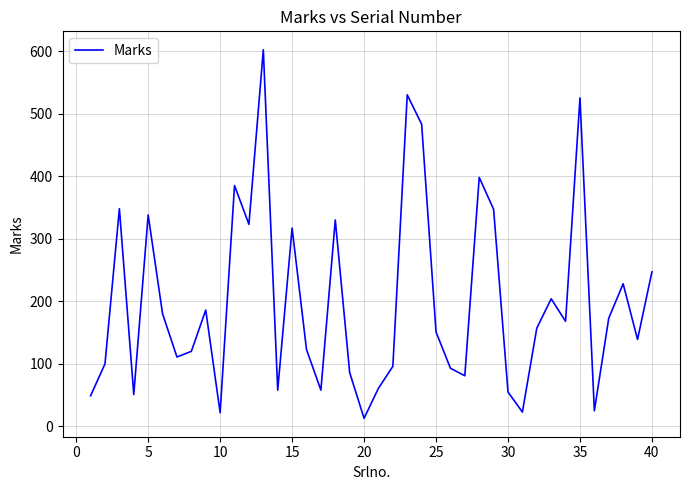

How many lines are shown in the chart?

1